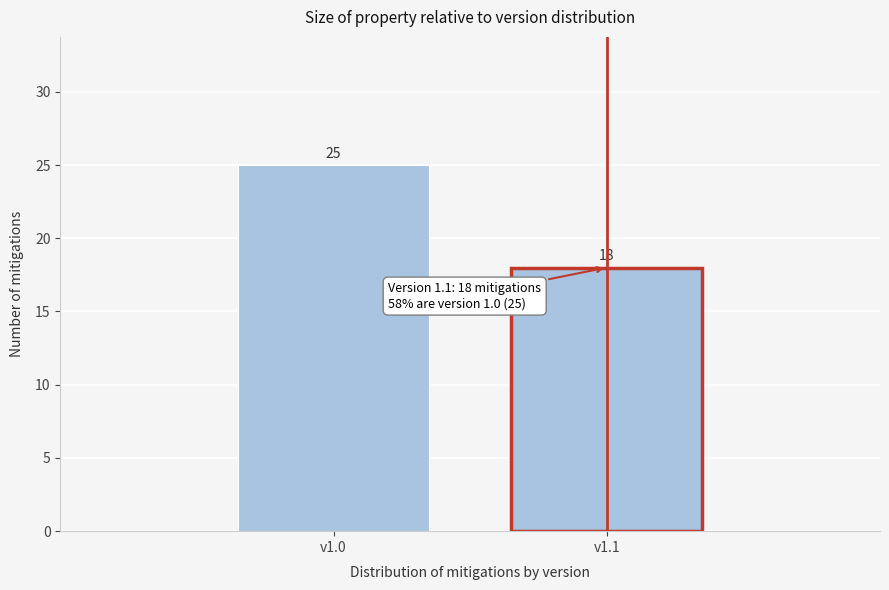

Reading left to right, transcribe all the data shown in this chart.

v1.0=25	v1.1=18